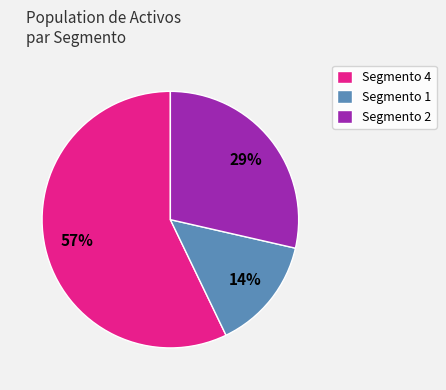

What is the smallest slice in the pie chart?

Segmento 1